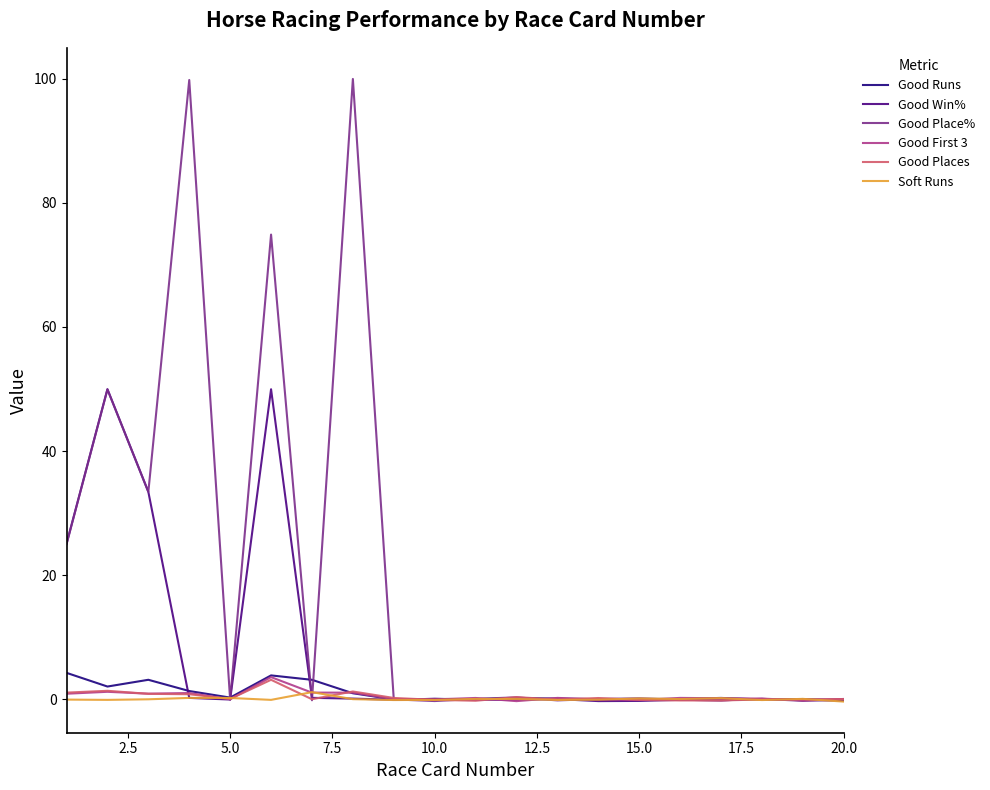

Which category has the lowest value in the Good First 3 series?

11